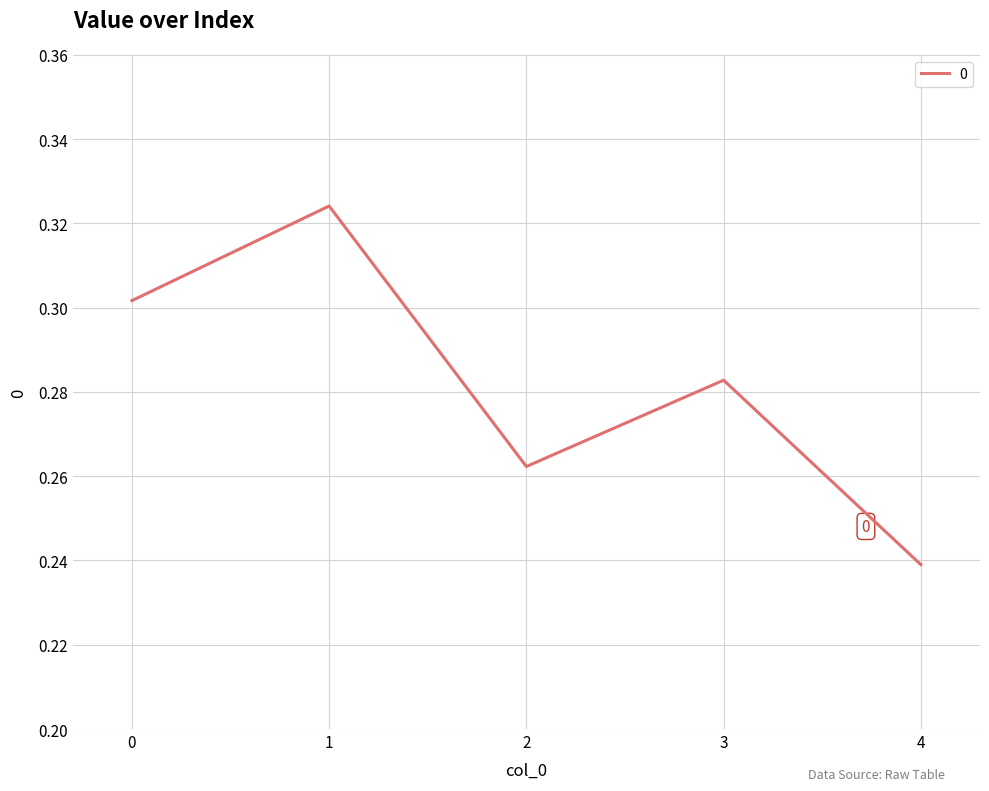

Does the chart have visible grid lines?

Yes